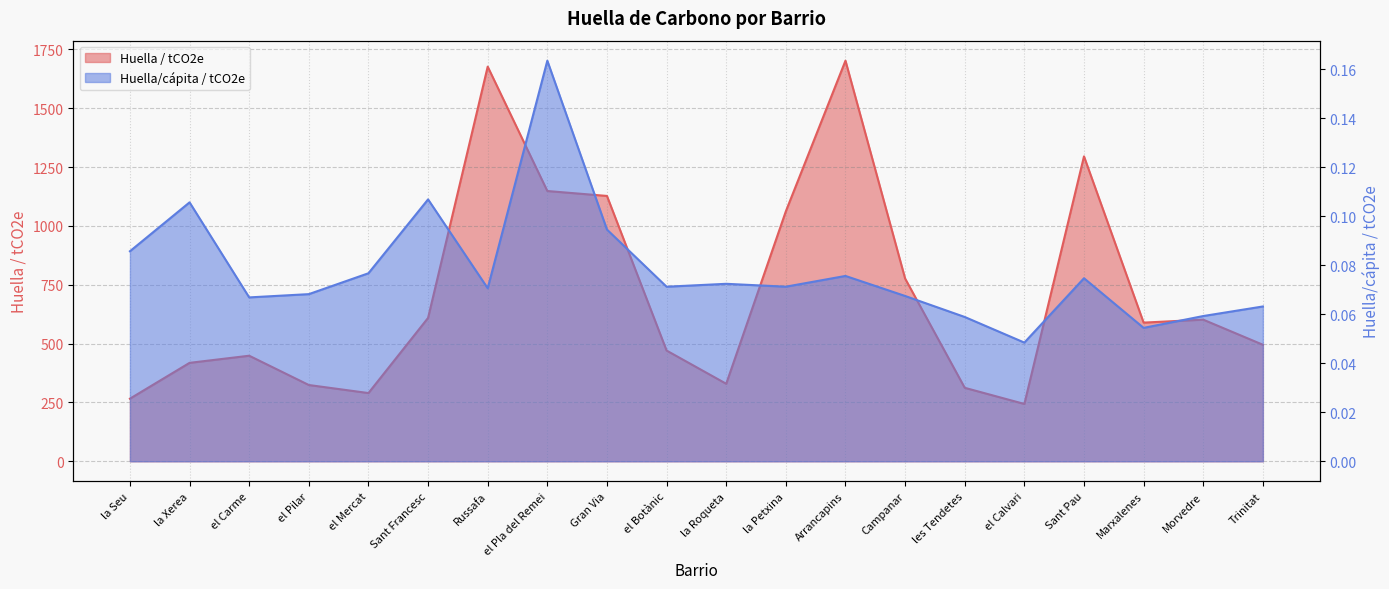

What is the highest value of the Huella / tCO2e series?

1702.3